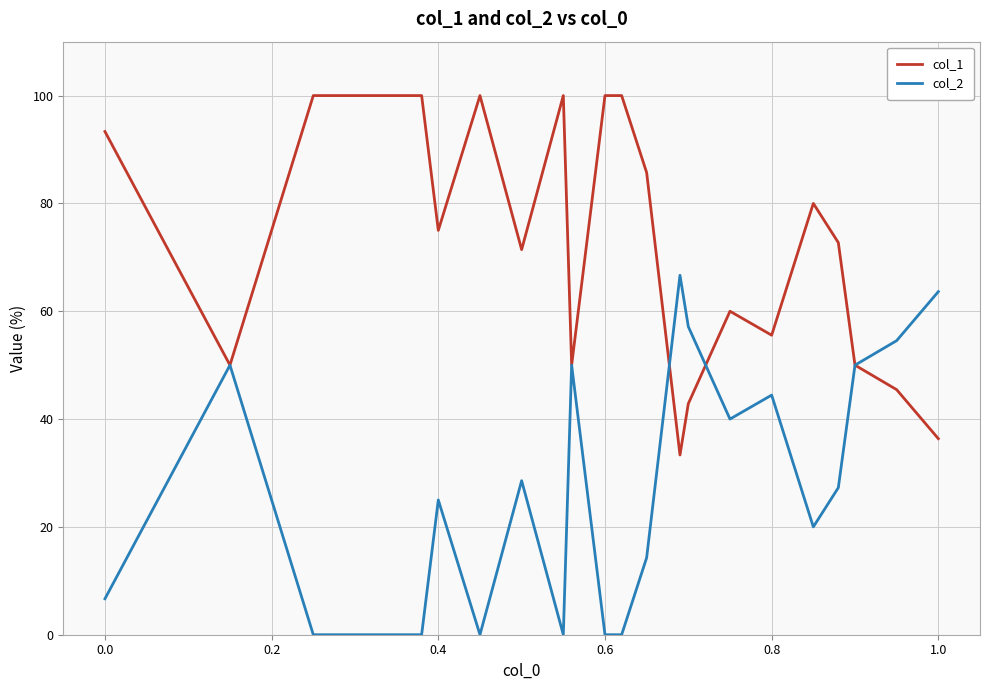

What is the greatest value displayed?

100.0